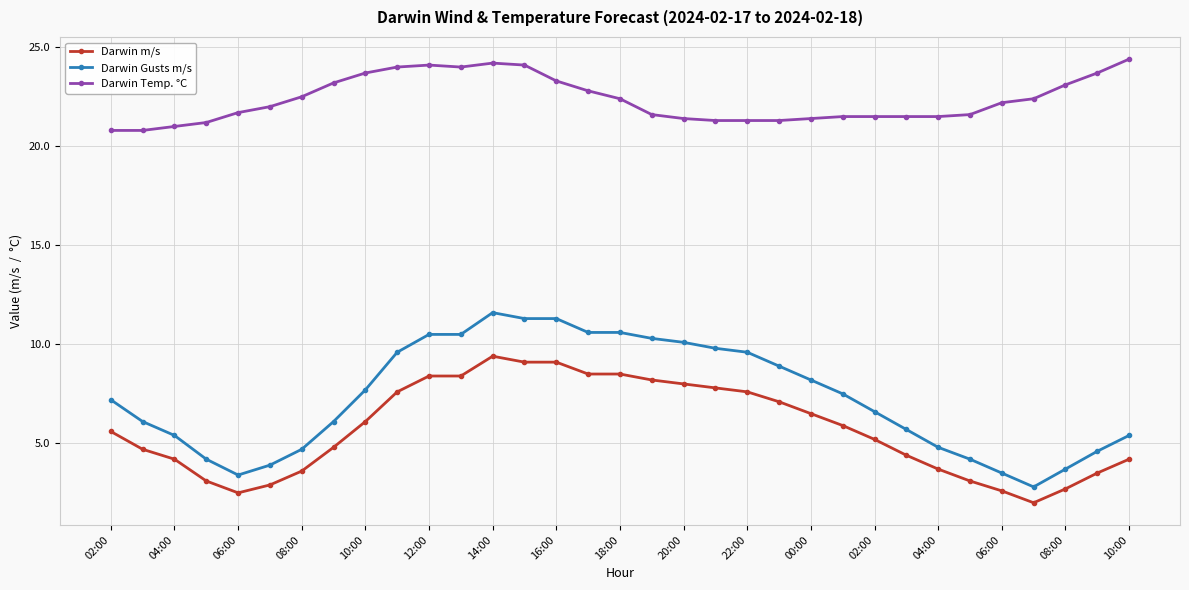

How many lines are shown in the chart?

3